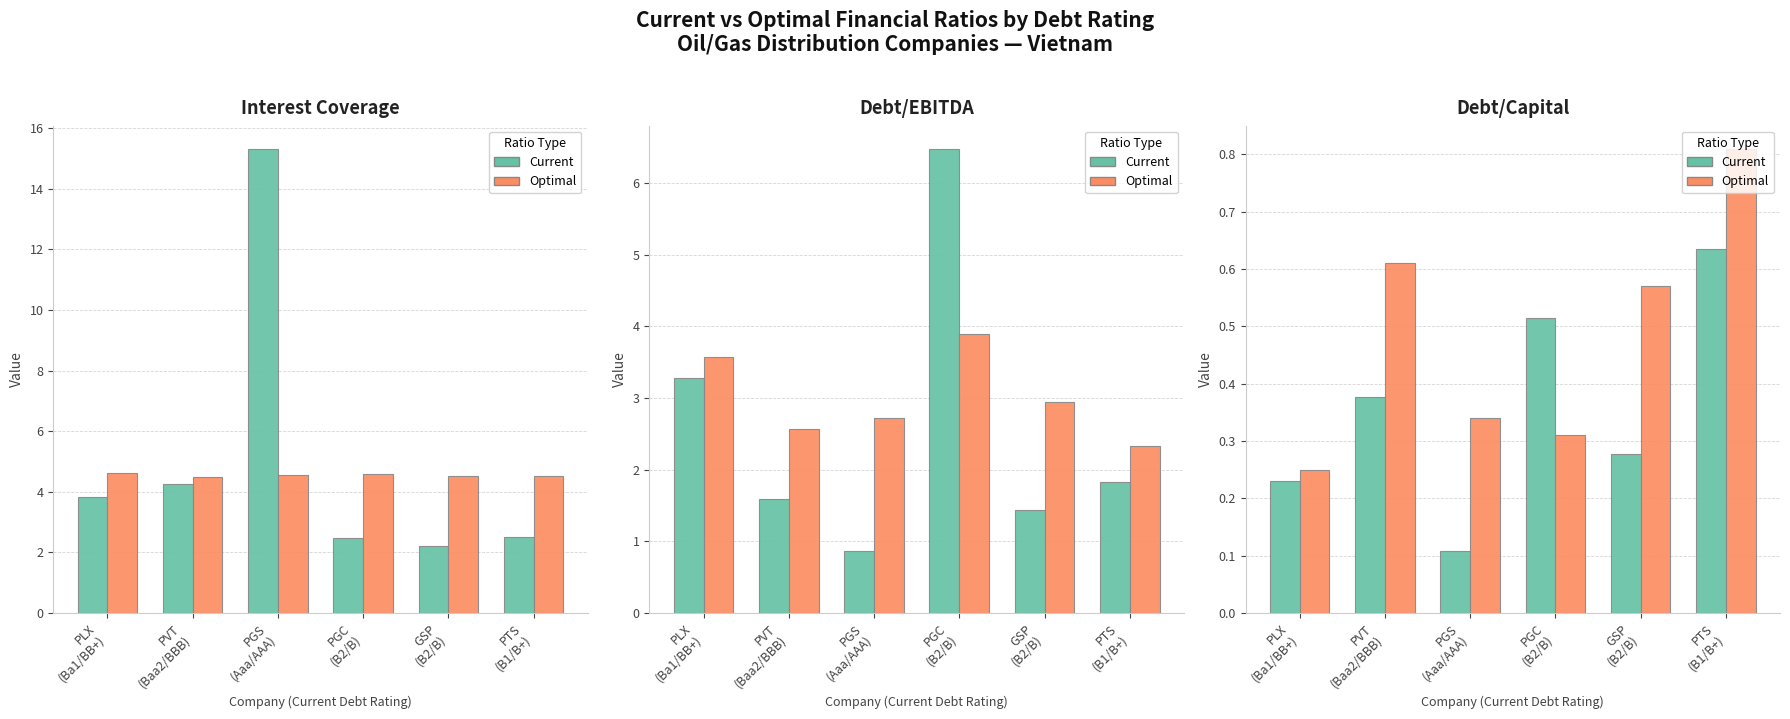

What are all the series names shown in the legend?

Current, Optimal